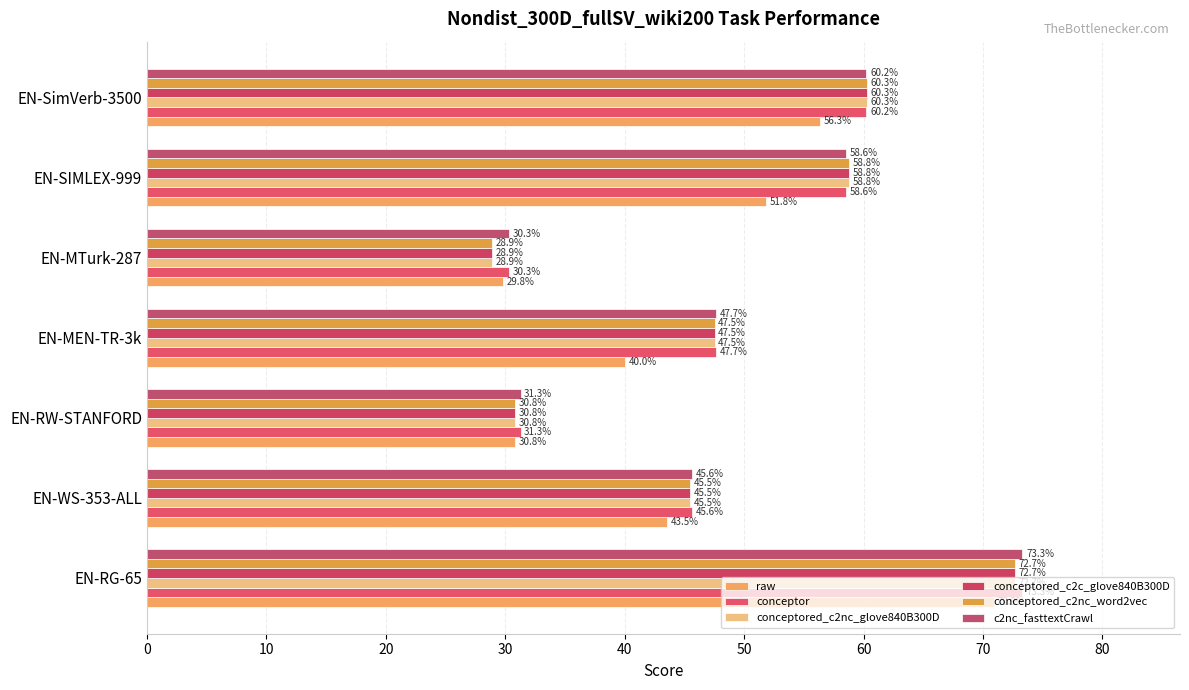

How many distinct data groups are displayed?

6